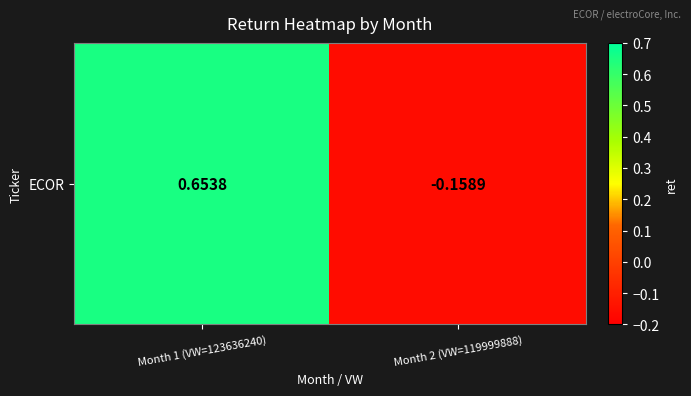

What is the sum of all values?

0.5